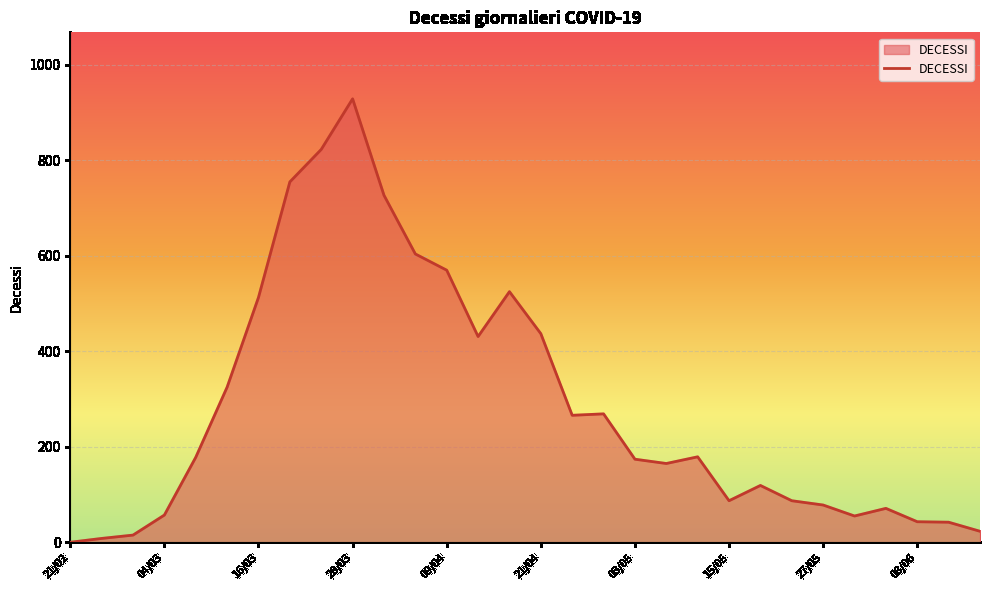

What is the difference between the maximum and minimum values?

929